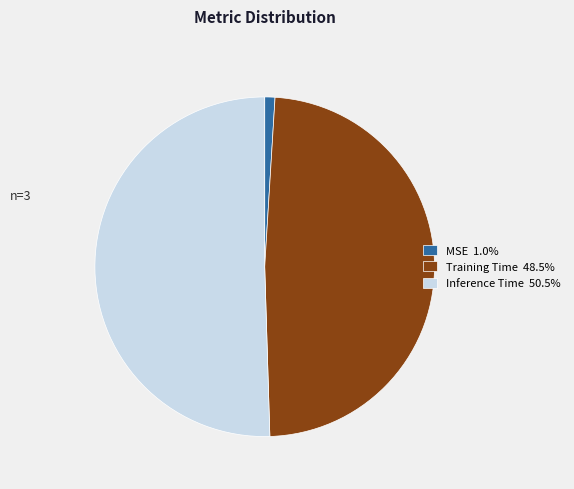

Does Training Time account for over 50% of the chart?

No